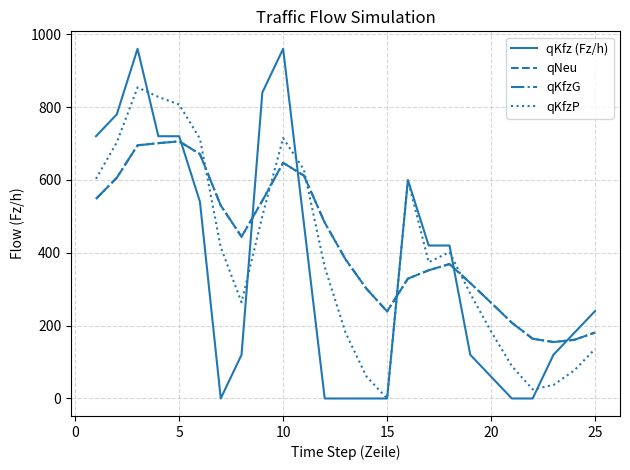

How many interior local valleys does the qKfz (Fz/h) series have?

1